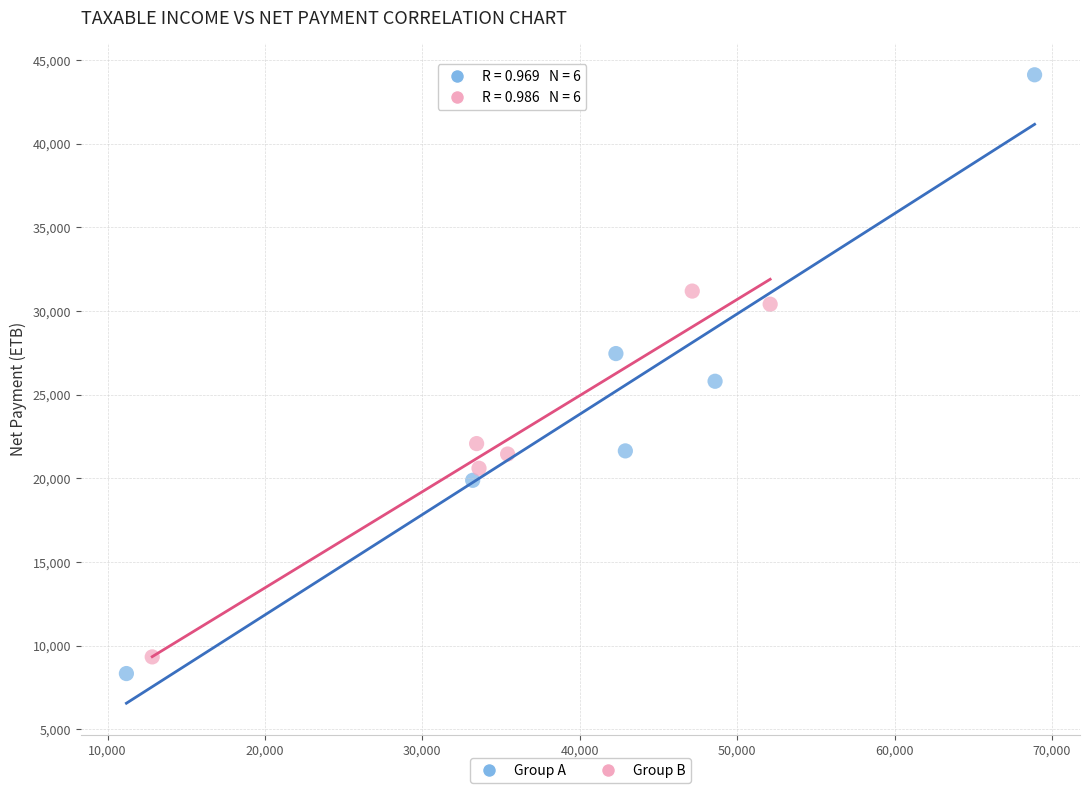

Which series has the widest spread of Y values?

Group A